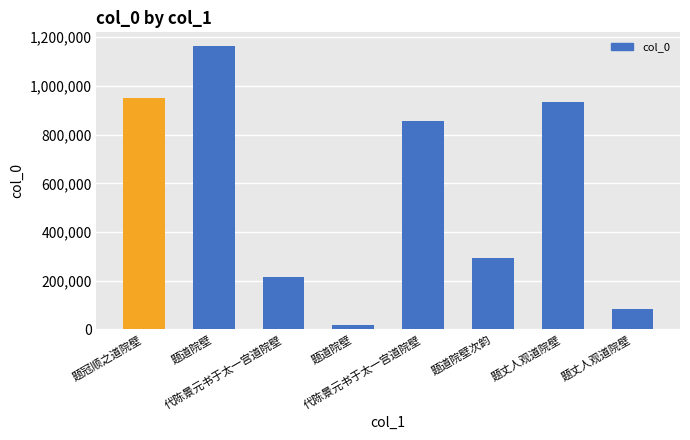

Where does the data first go above 858099?

题冠顺之道院壁